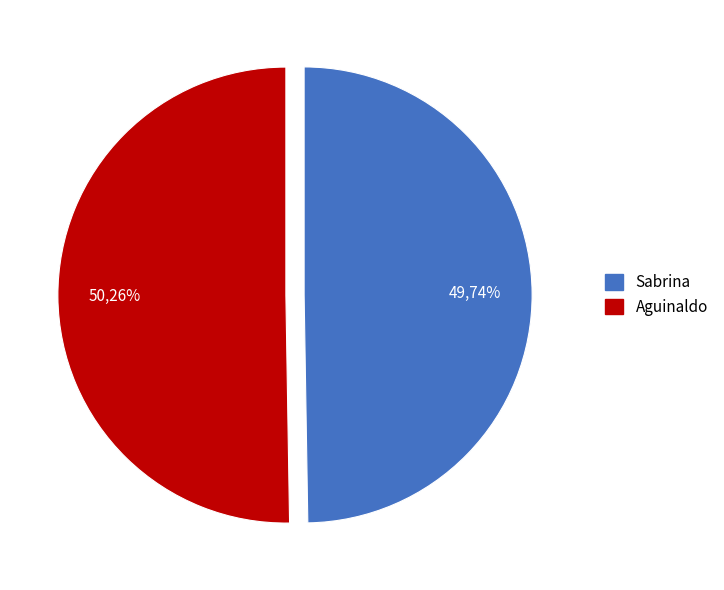

What is the ratio of the value at Sabrina to the value at Aguinaldo?

1.0